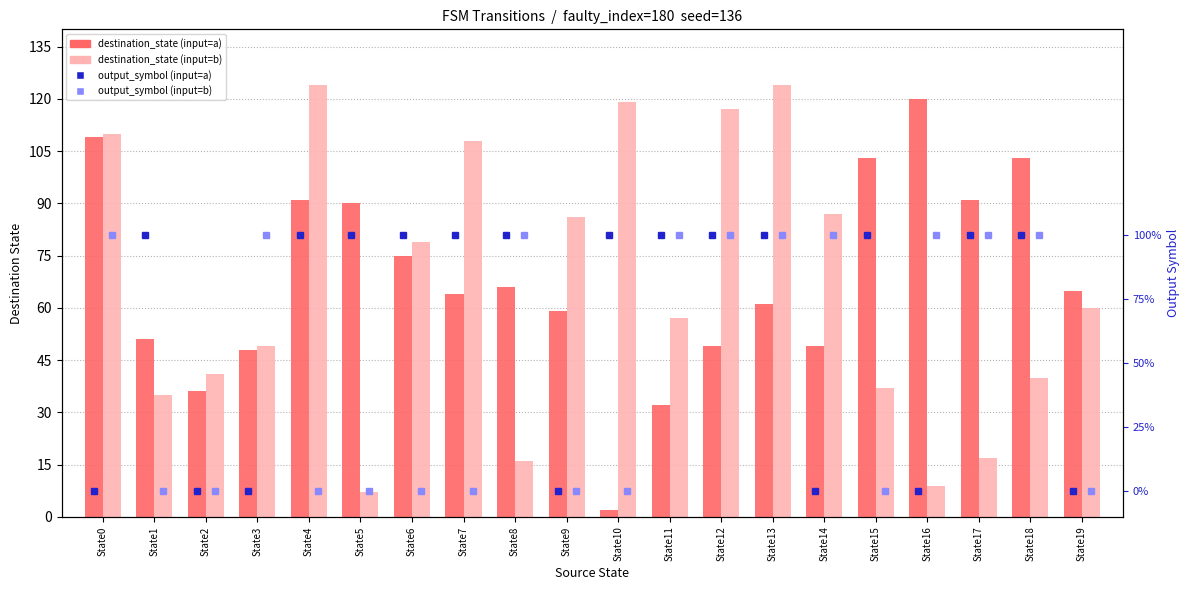

True or false: destination_state (input=b) has a value of 117 at State12.

True